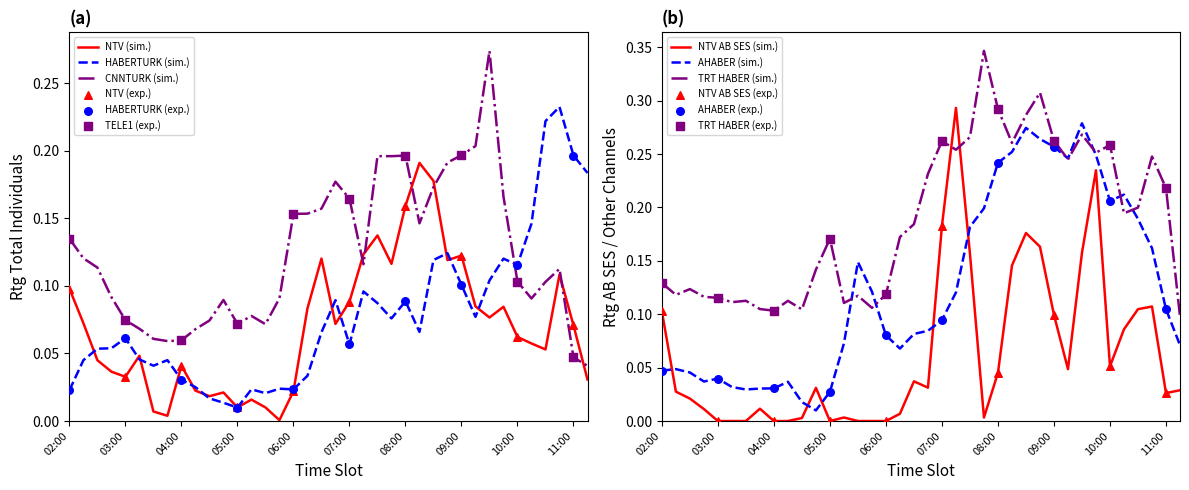

Is the value of HABERTURK (Total) at 11:00 greater than the value of NTV (Total) at 11:00?

Yes